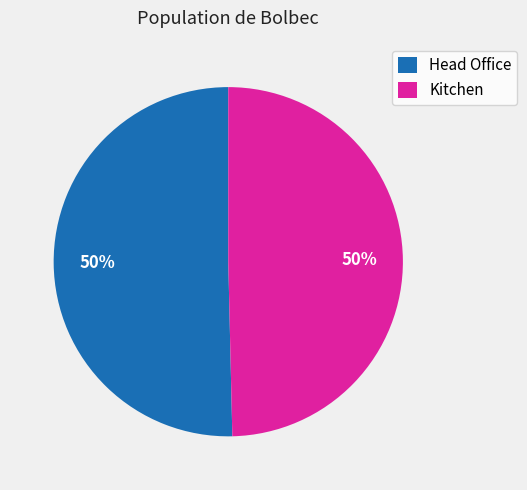

How many segments does this pie chart have?

2